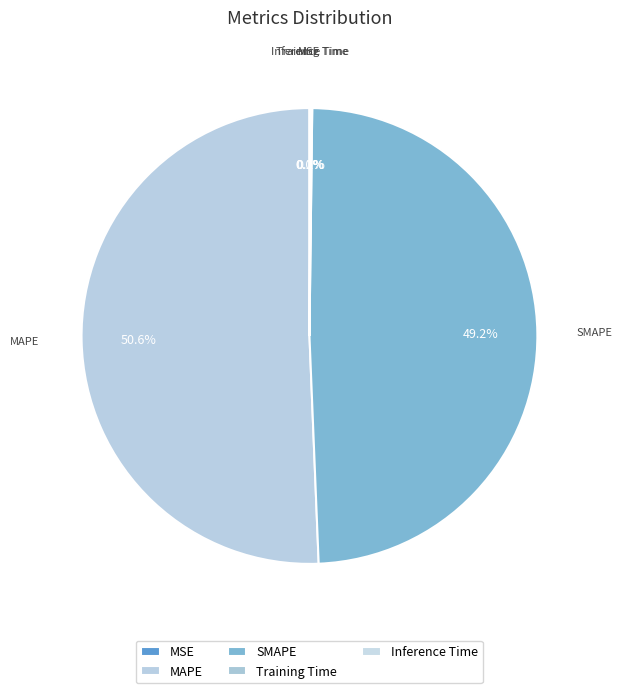

Between SMAPE and MAPE, which is larger?

MAPE